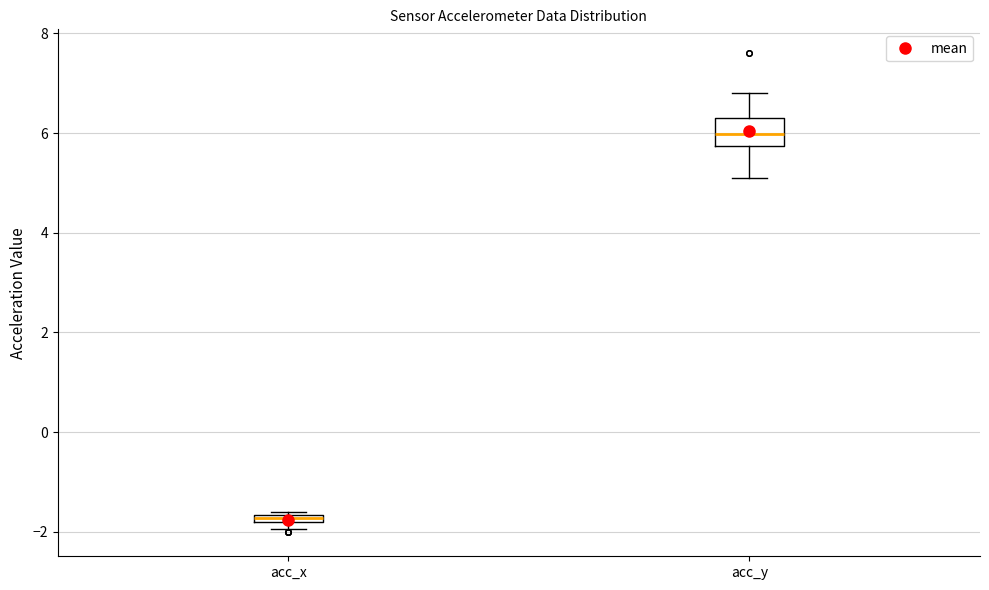

Which box is the tallest, from its lower edge to its upper edge?

acc_y